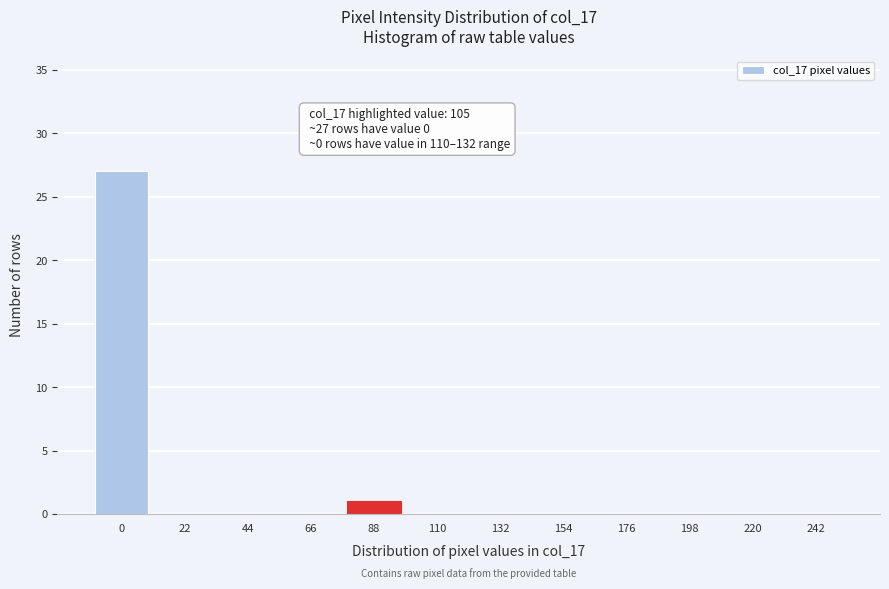

Reading left to right, what are all the values shown in this chart?

0=27	22=0	44=0	66=0	88=1	110=0	132=0	154=0	176=0	198=0	220=0	242=0